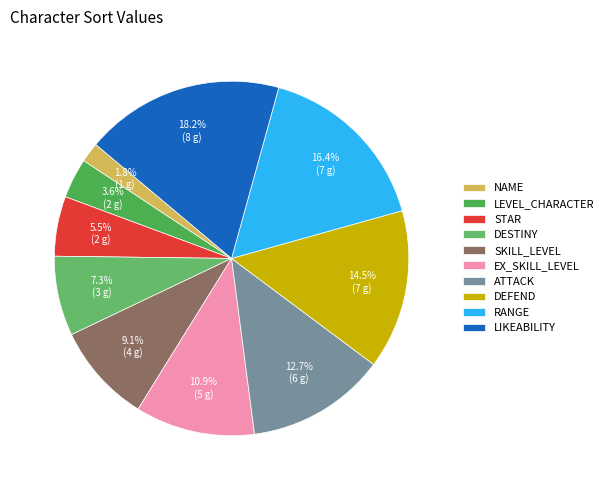

What is the ratio of the value at DEFEND to the value at LIKEABILITY?

0.8